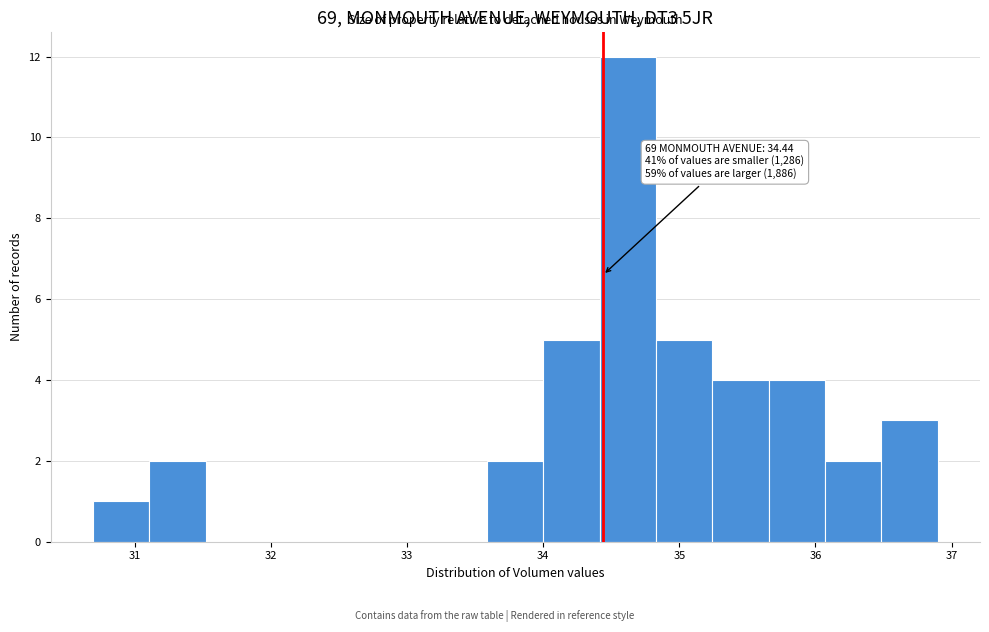

Over which range of the x-axis is the bar tallest?

34.4 to 34.8